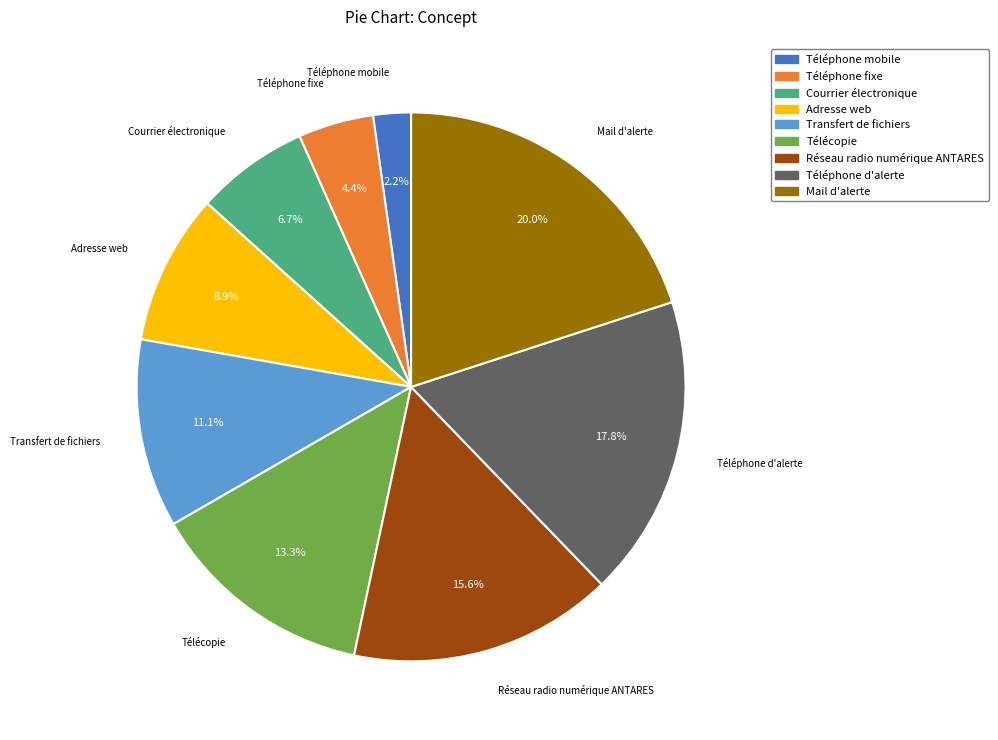

Rank the categories by value from lowest to highest.

Téléphone mobile, Téléphone fixe, Courrier électronique, Adresse web, Transfert de fichiers, Télécopie, Réseau radio numérique ANTARES, Téléphone d'alerte, Mail d'alerte